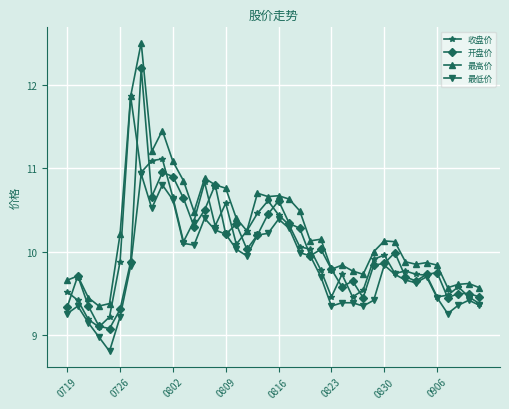

What is the difference between the second highest and minimum values in the 收盘价 series?

2.0